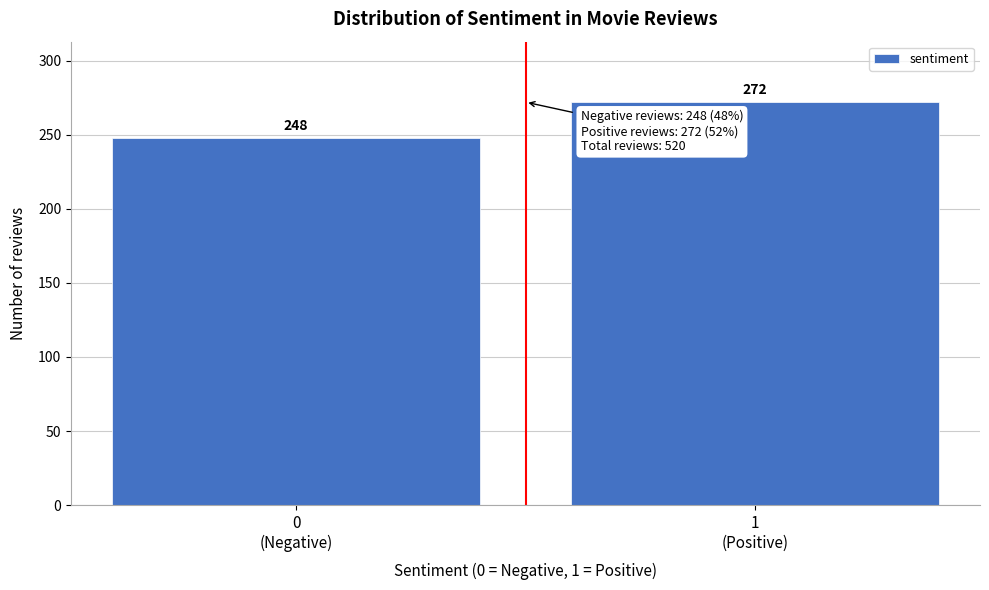

What is the difference between the maximum and minimum values?

24